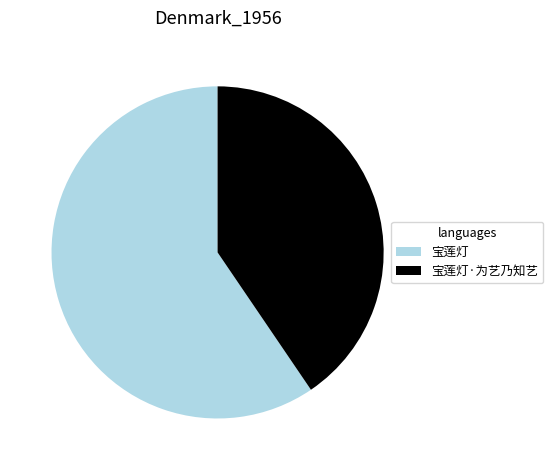

True or false: 宝莲灯 accounts for 60% of the total.

True